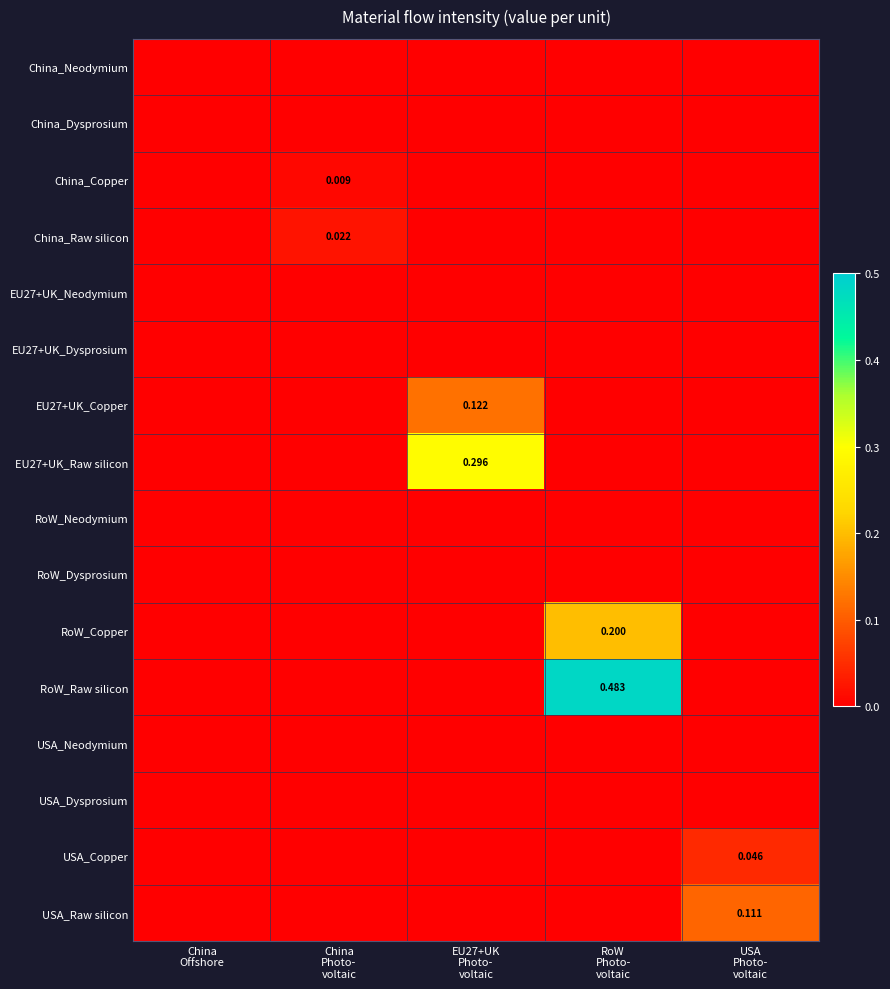

At how many categories does at least one series exceed 0?

4